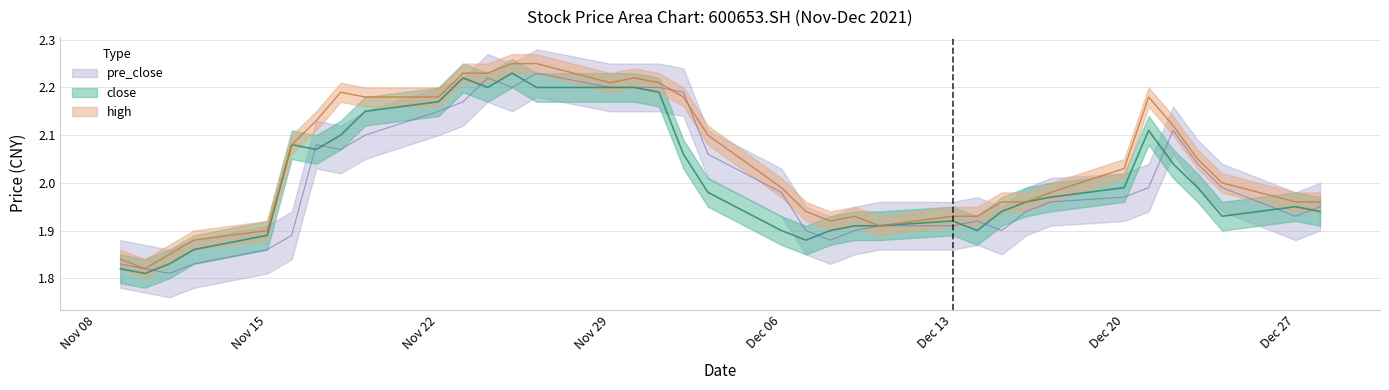

Rank the series at 20211209 from lowest to highest value.

pre_close, close, high